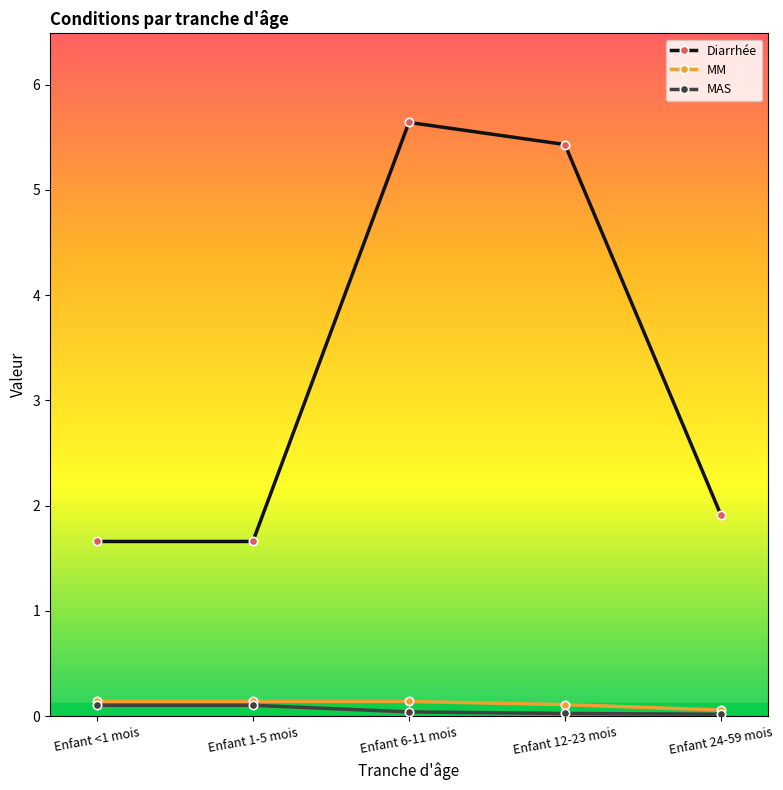

Between Enfant 1-5 mois and Enfant 12-23 mois, which series saw the biggest shift?

Diarrhée